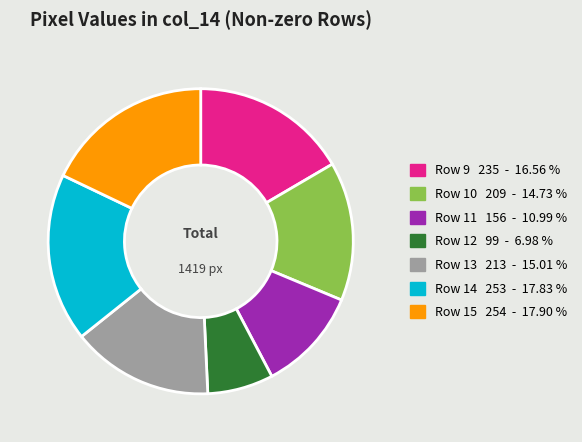

Does any single category account for the majority?

No